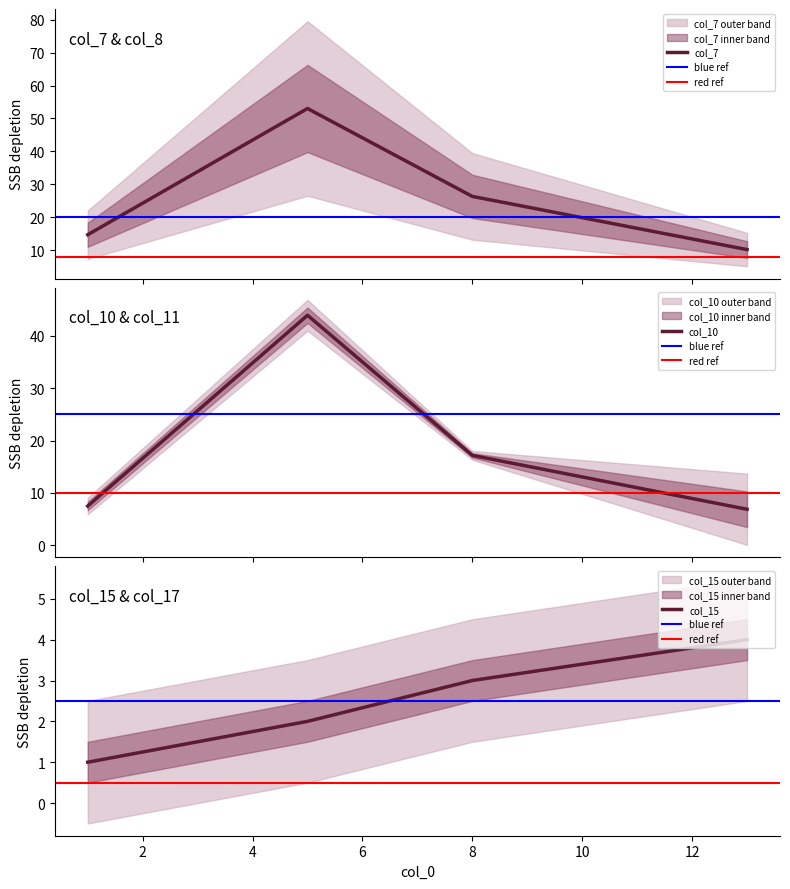

What is the difference between the highest and lowest values at 13?

6.2